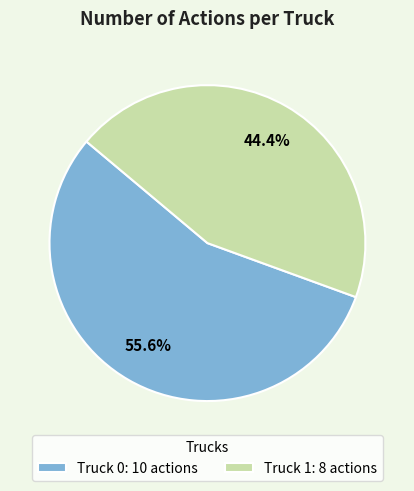

What is the ratio of the value at Truck 1 to the value at Truck 0?

0.8